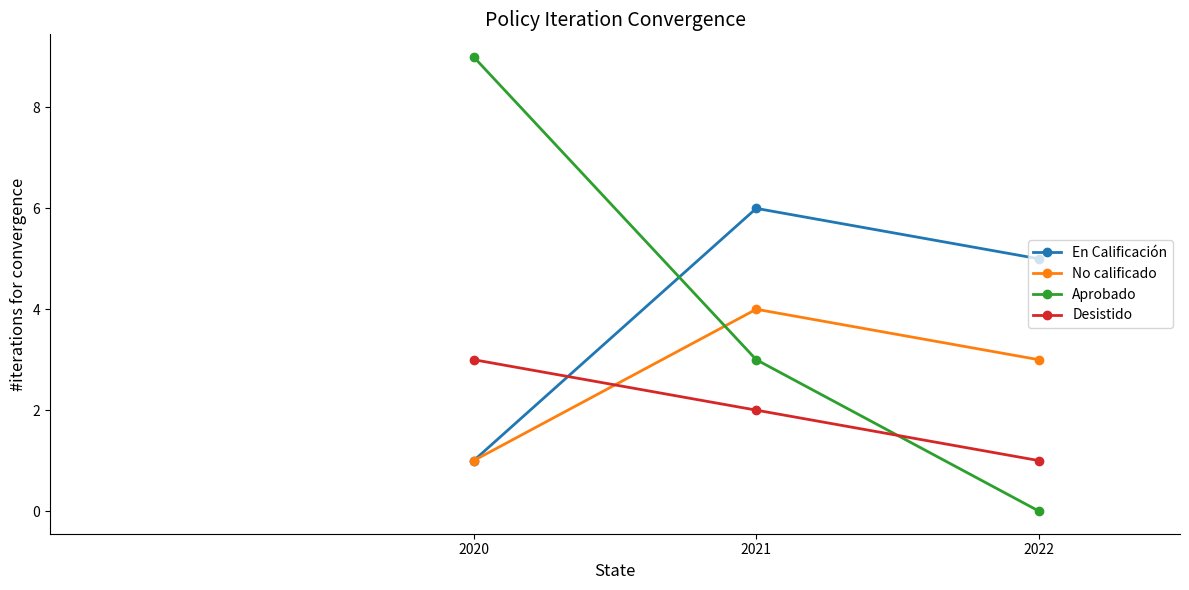

The value of Aprobado at 2021 is 1. True or false?

False